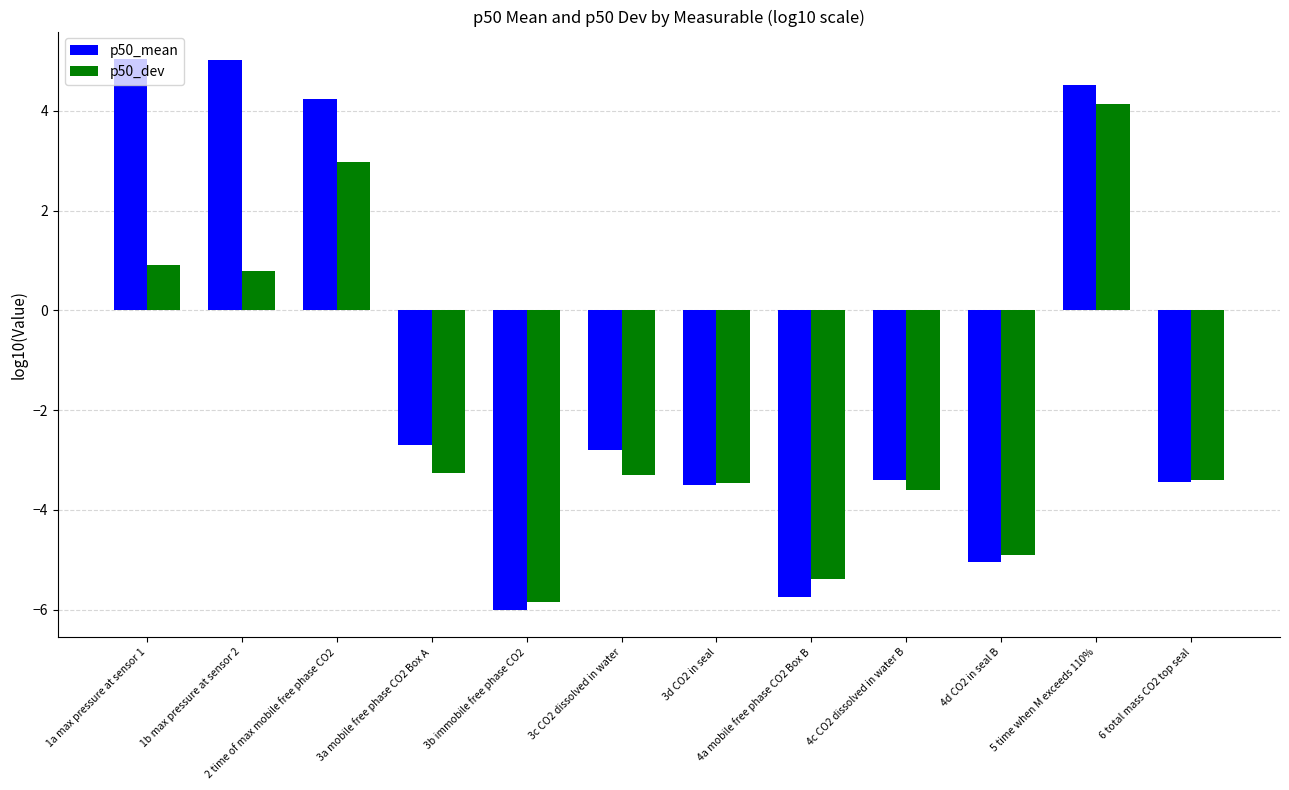

What is the difference between the maximum and minimum values in the p50_dev series?

10.0